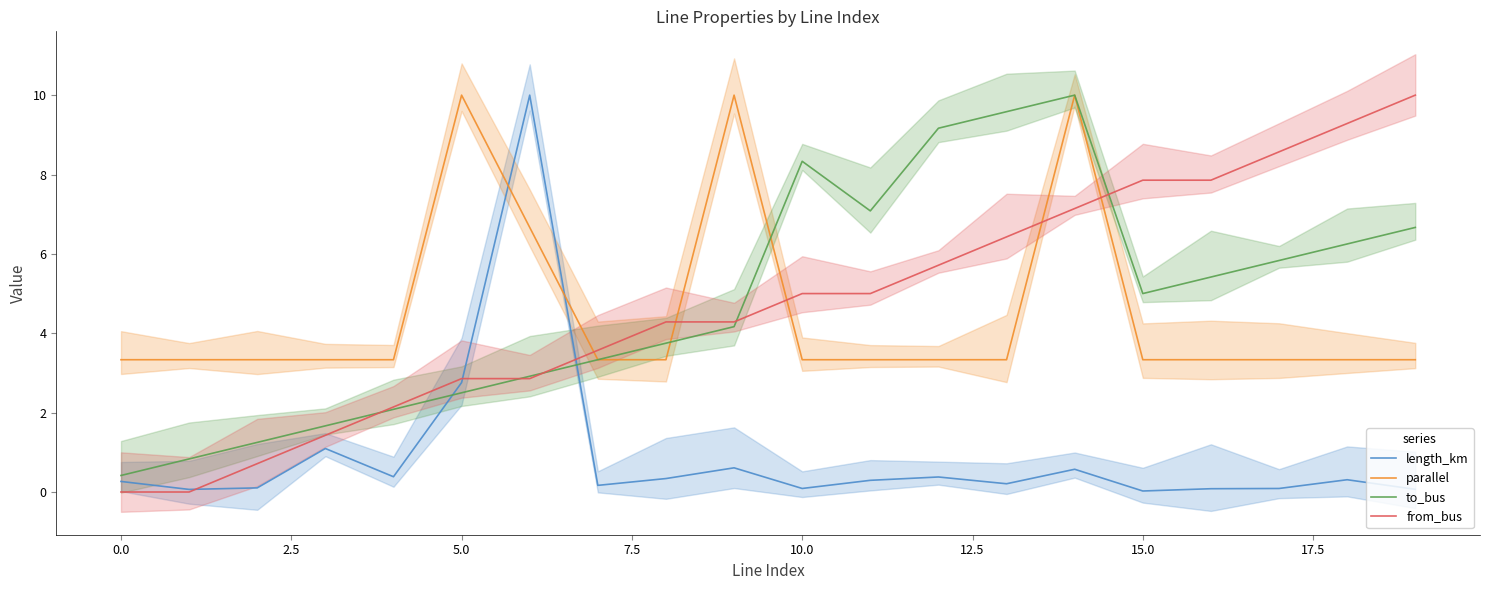

How many data points in from_bus are above 4?

12